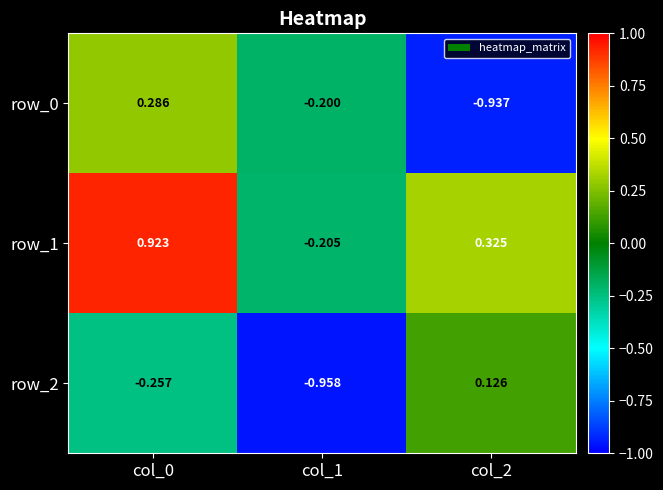

At which category is the sum across all series the highest?

col_0